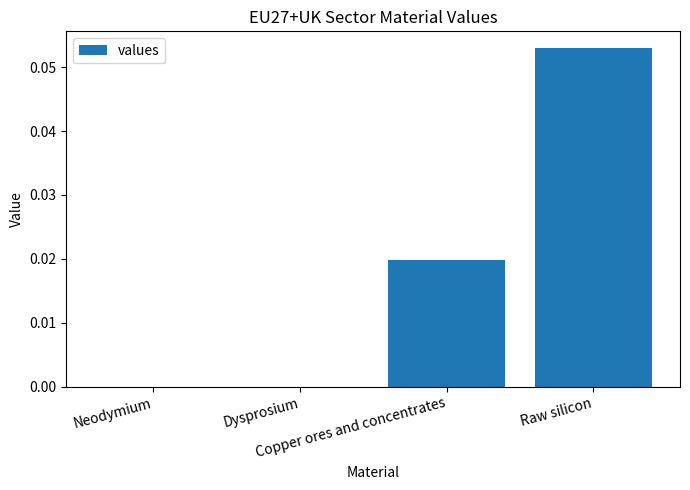

How many series are shown in this chart?

1